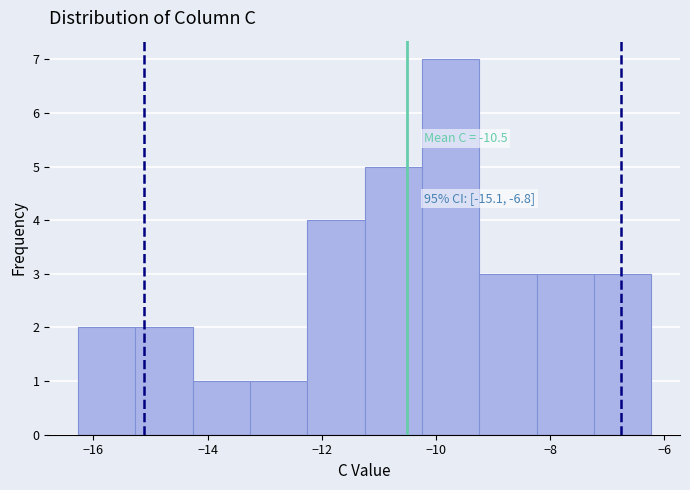

Over which range of the x-axis is the bar tallest?

-10.2 to -9.2